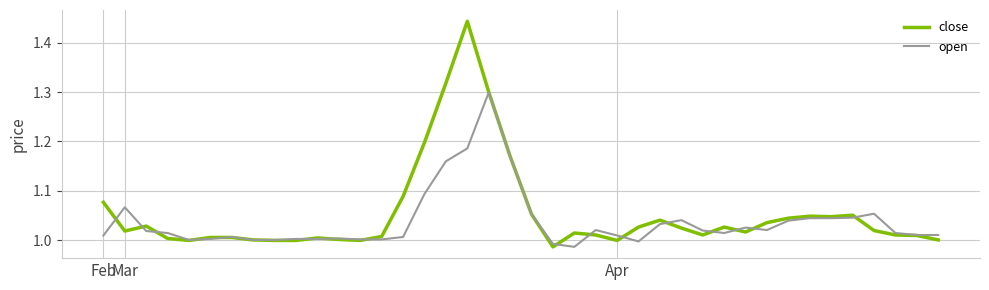

Which series has the largest range (max minus min)?

close